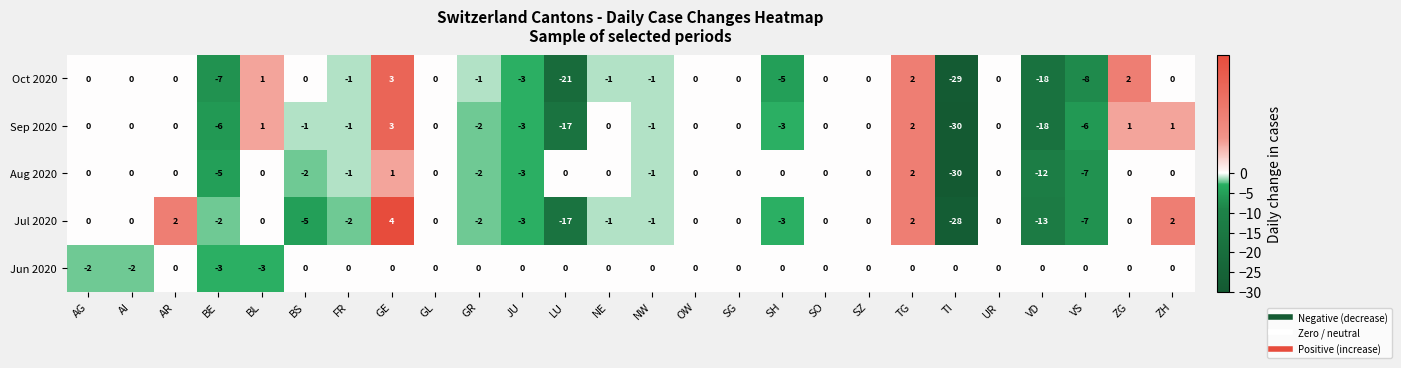

What is the difference between the maximum and minimum values in the Aug 2020 series?

32